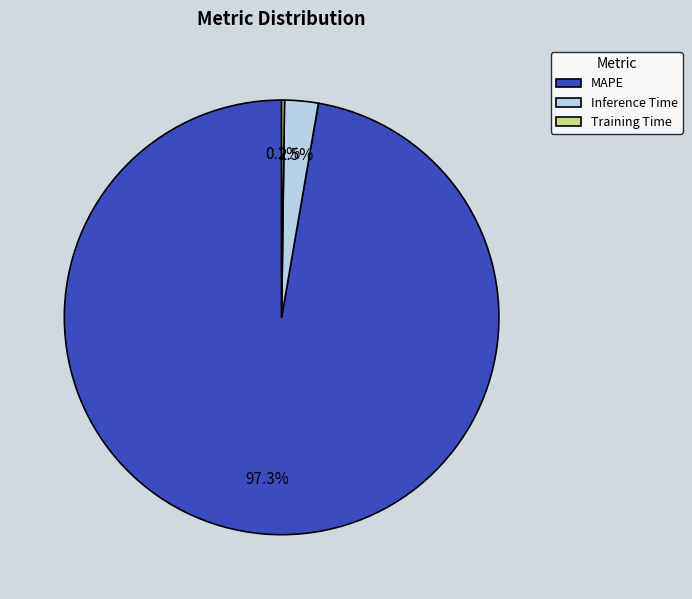

Which category has the biggest portion of the pie?

MAPE